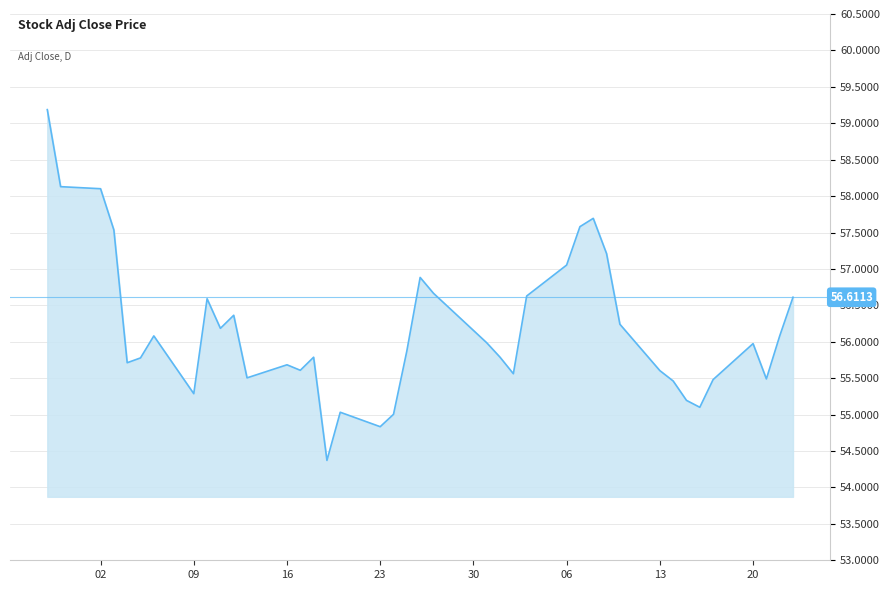

How many categories are shown in the chart?

40